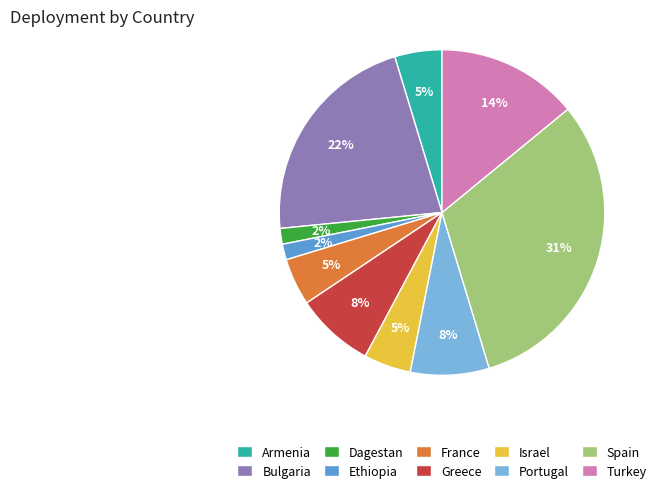

Do France and Ethiopia together represent more than half of the pie?

No